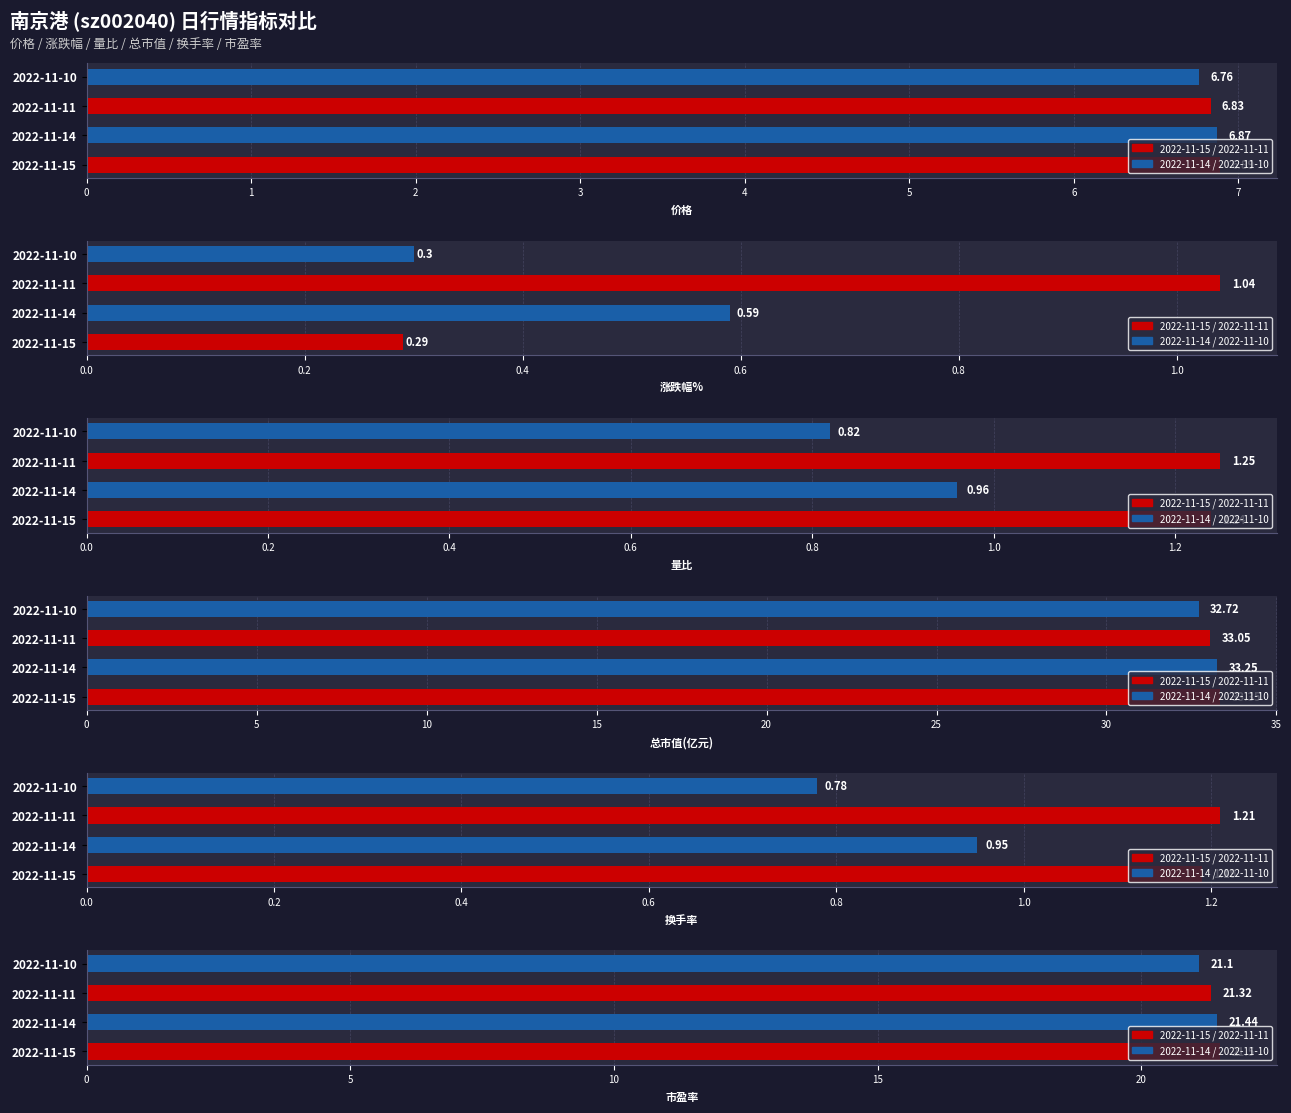

Read the 换手率 value at 1.

0.9